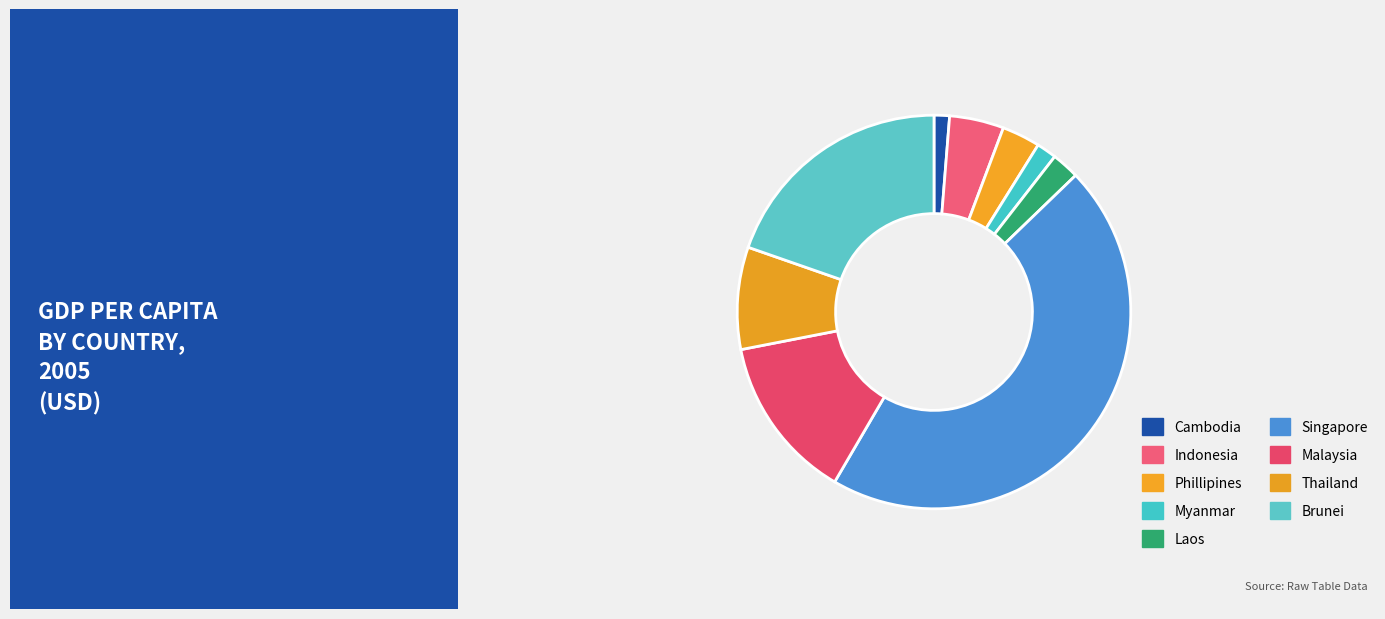

How many segments does this pie chart have?

9